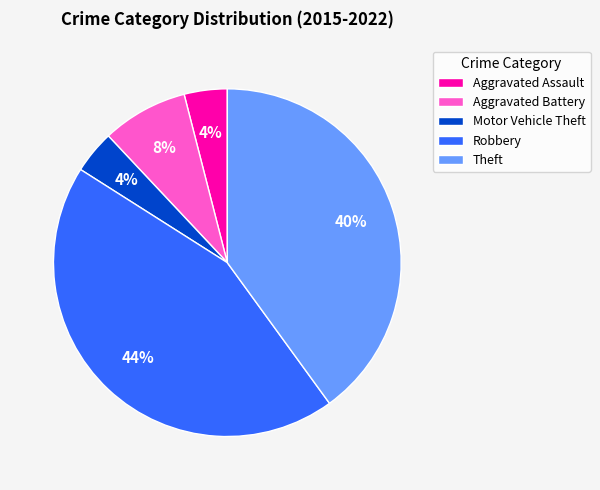

The Robbery slice represents 44% of the pie. True or false?

True